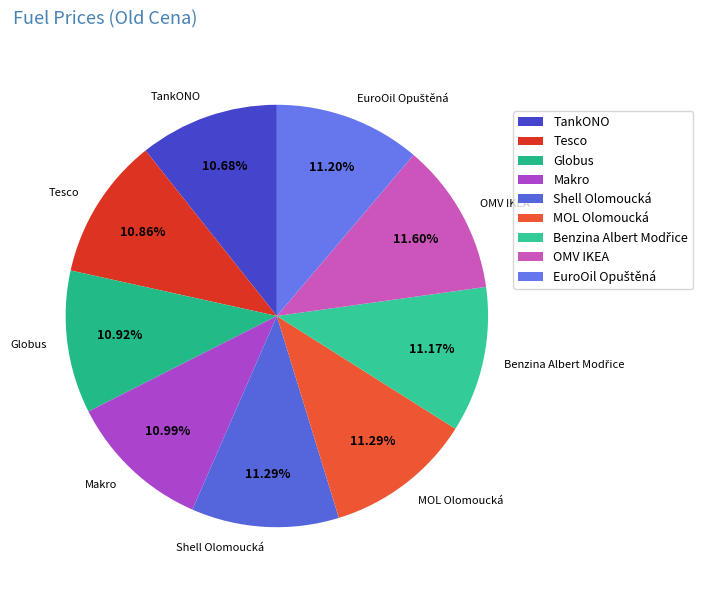

What is the ratio of the value at Makro to the value at Shell Olomoucká?

1.0